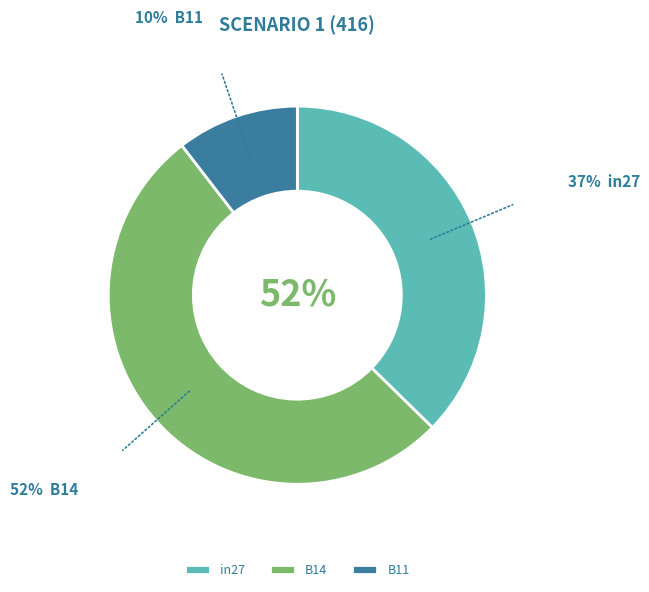

To the nearest percent, what portion does in27 represent?

37%